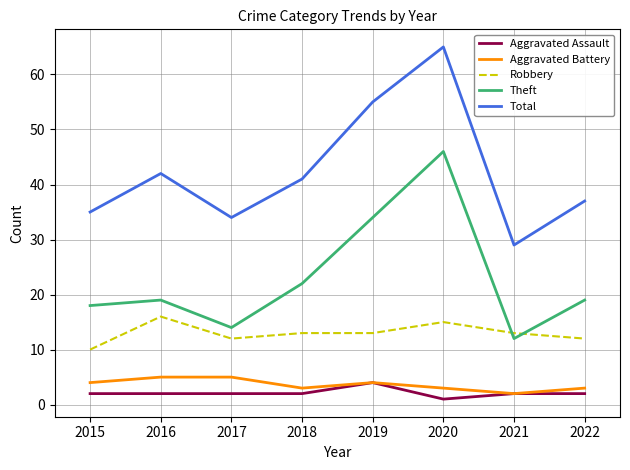

Between 2020 and 2022, which series saw the biggest shift?

Total